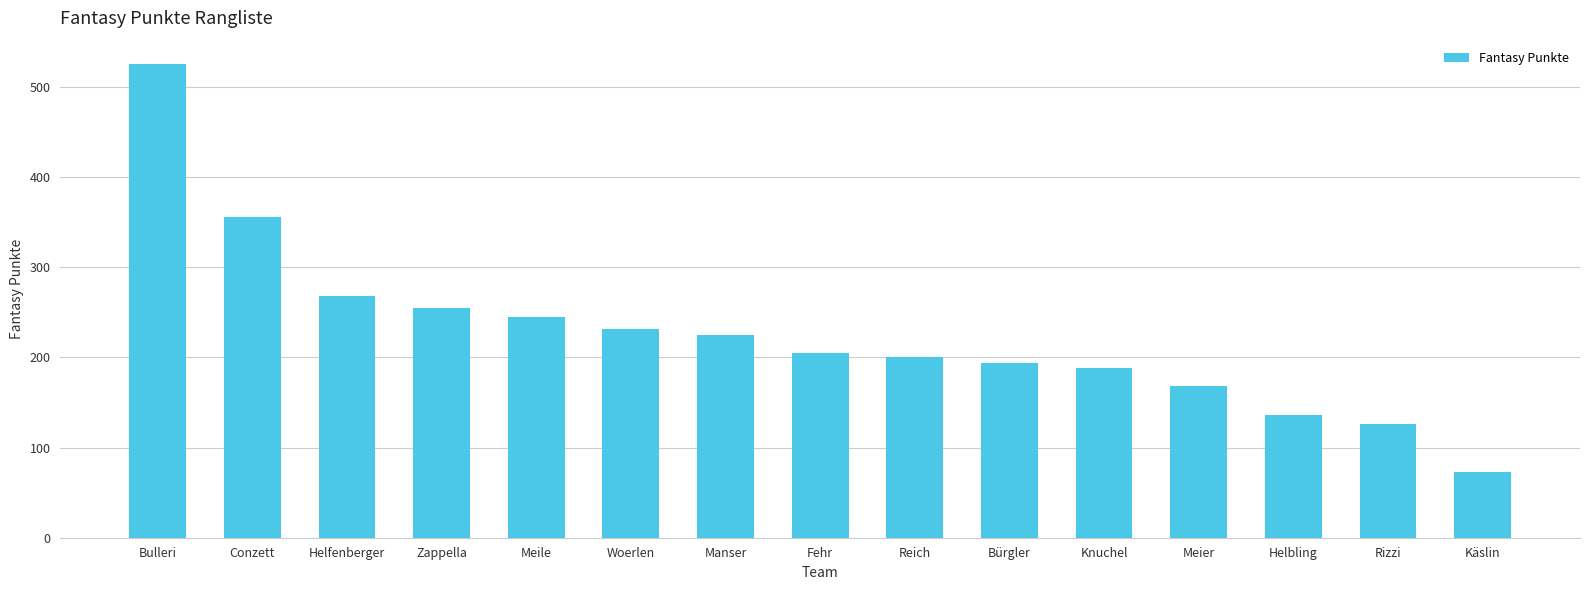

What is the minimum value shown in the chart?

73